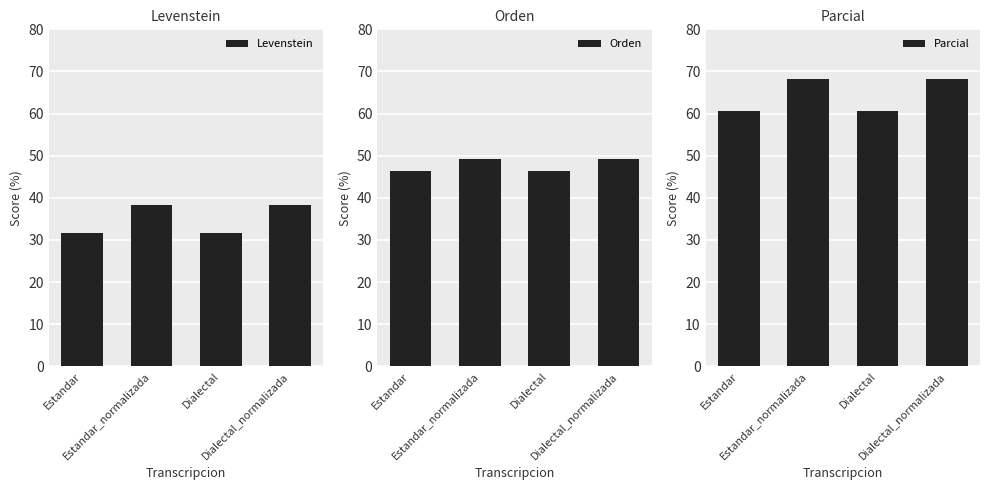

Which series has the widest spread of values?

Parcial